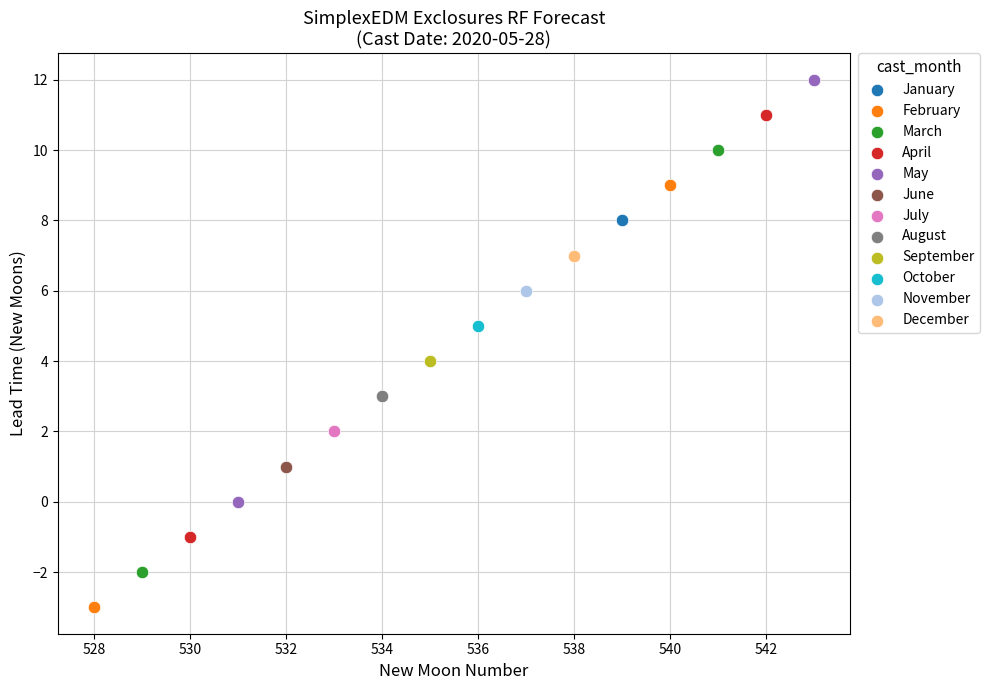

What are all the series names shown in the legend?

January, February, March, April, May, June, July, August, September, October, November, December